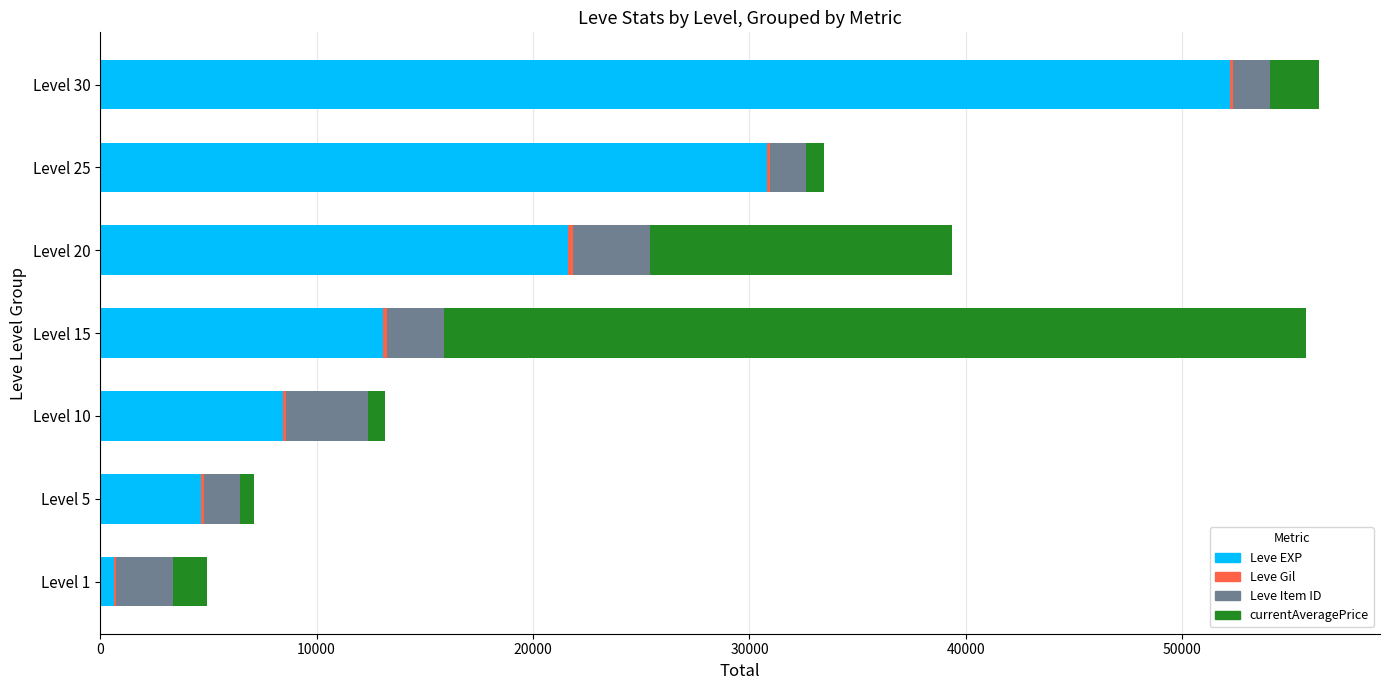

Which category has the highest value in the Leve EXP series?

Level 30